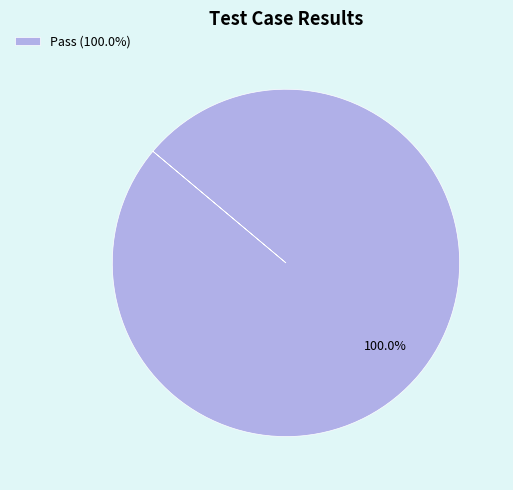

Rank the categories by value from lowest to highest.

Pass (100.0%)